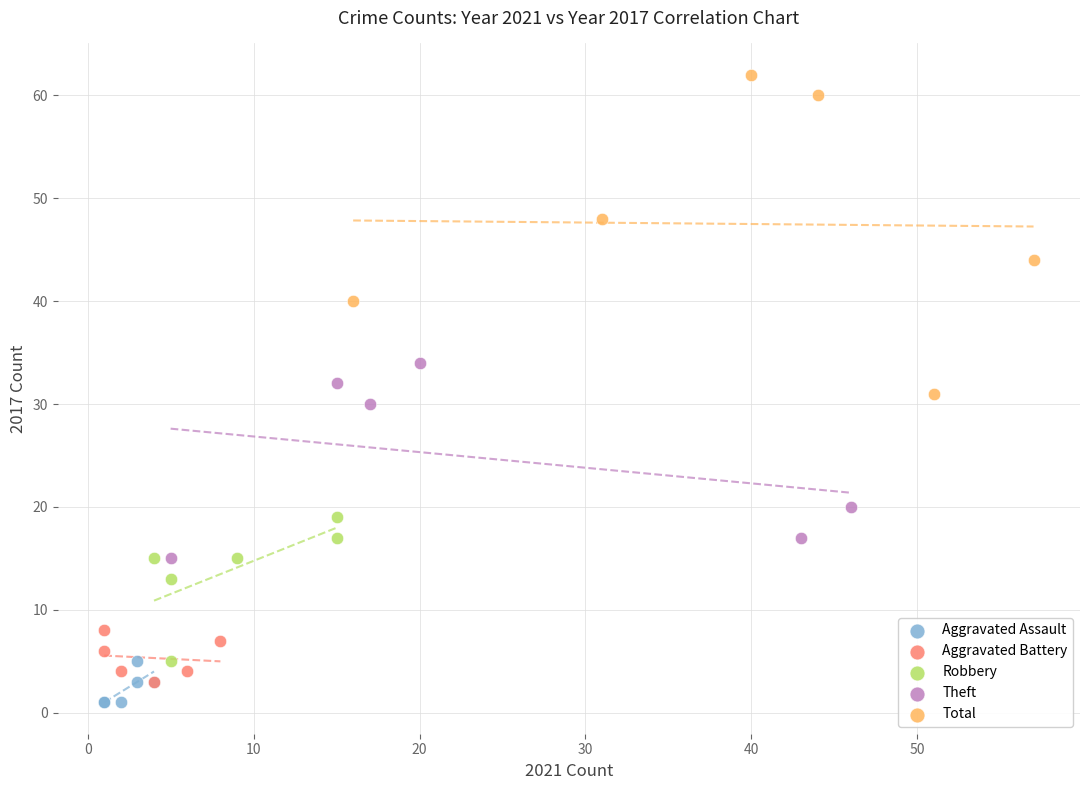

Which series has the largest Y range (max minus min)?

Total